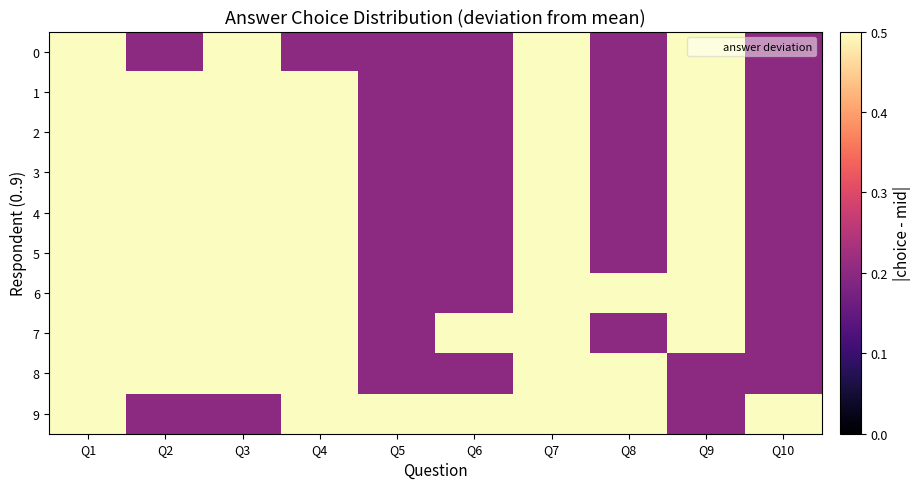

List the series in order of their peak value, lowest first.

0, 1, 2, 3, 4, 5, 6, 7, 8, 9